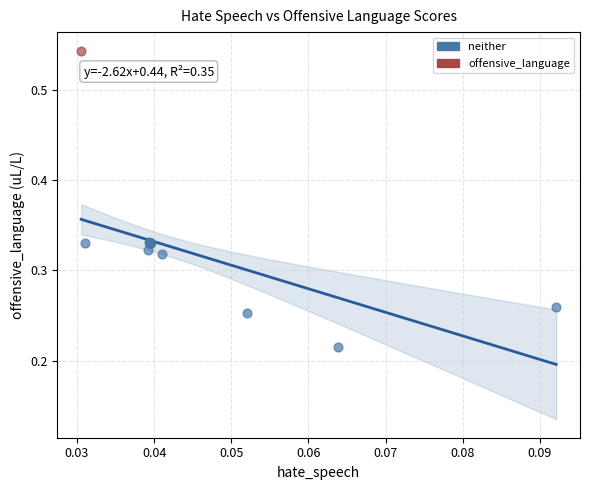

What are all the series names shown in the legend?

offensive_language, neither